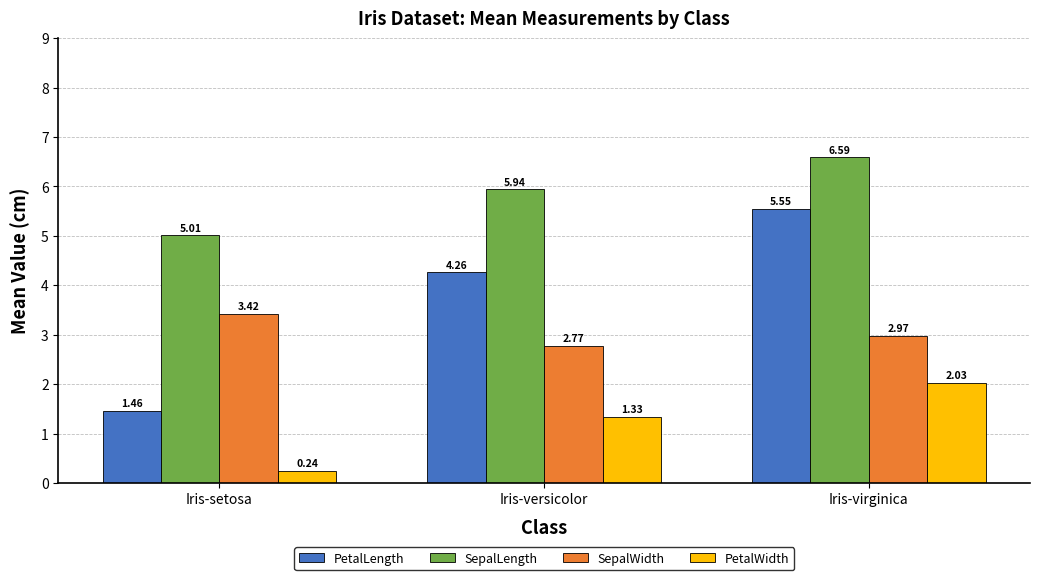

How many categories are shown in the chart?

3